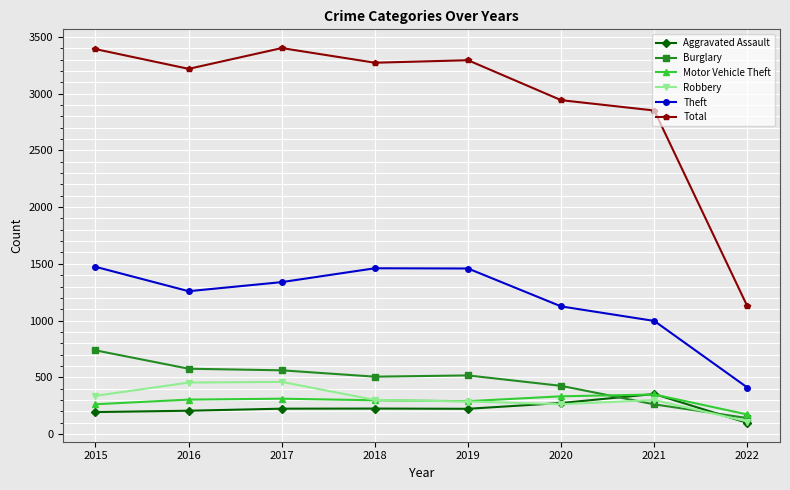

Which series has the widest spread of values?

Total